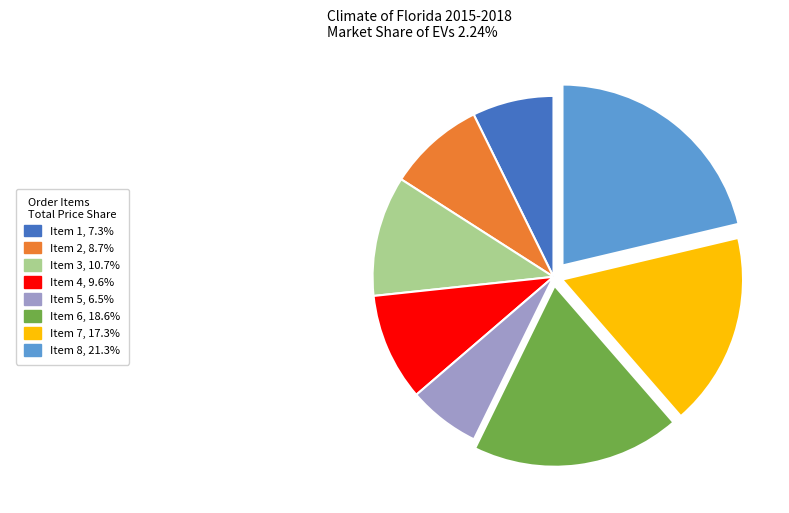

Is there any slice that represents more than half of the pie?

No